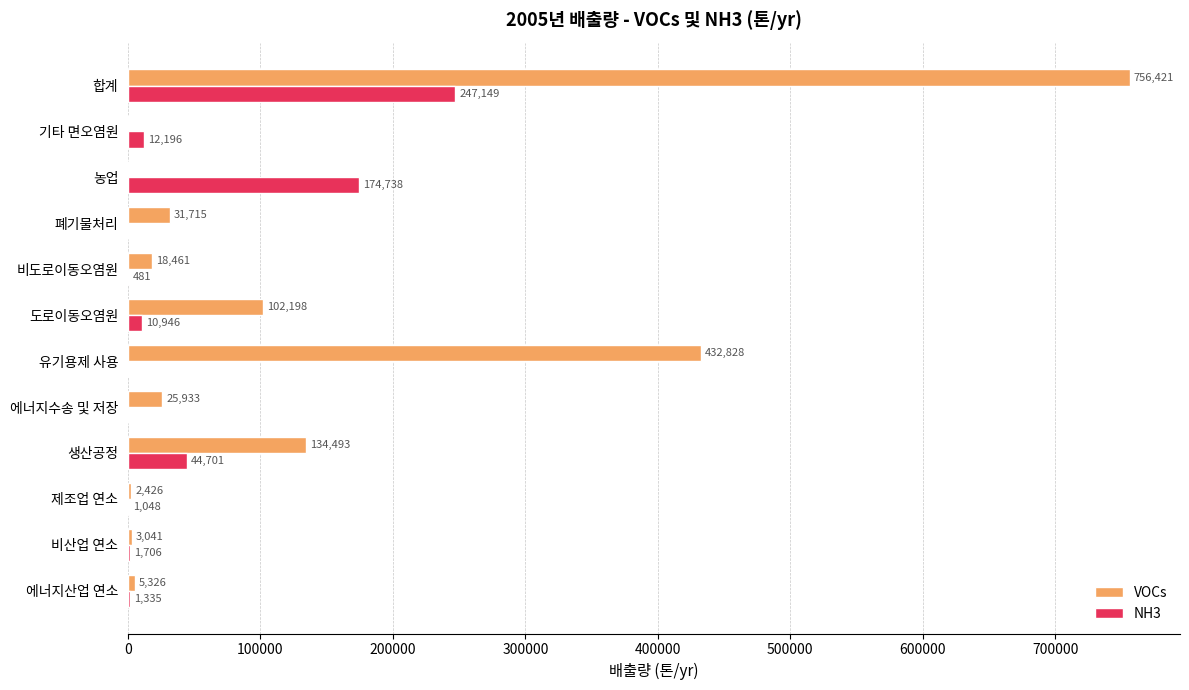

Is it true that VOCs equals 5326 at 에너지산업 연소?

True